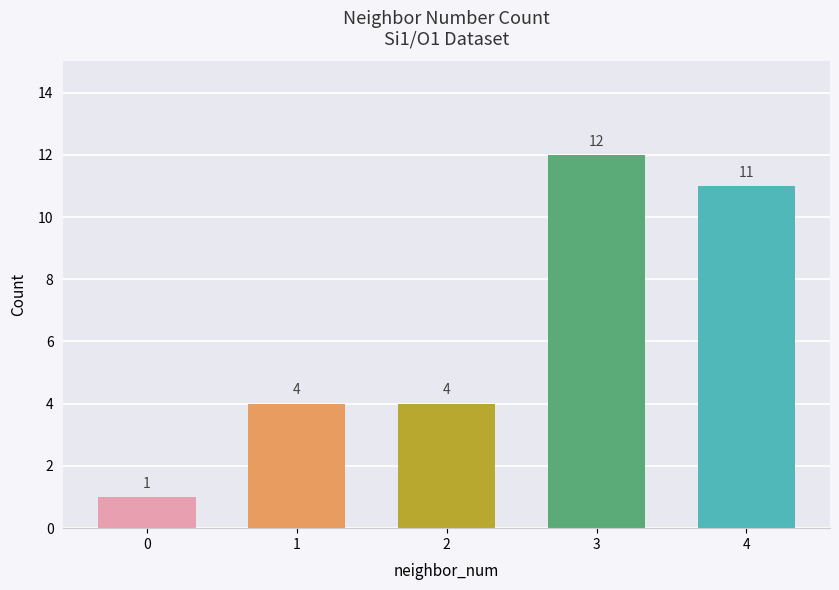

Count the number of categories in the chart.

5